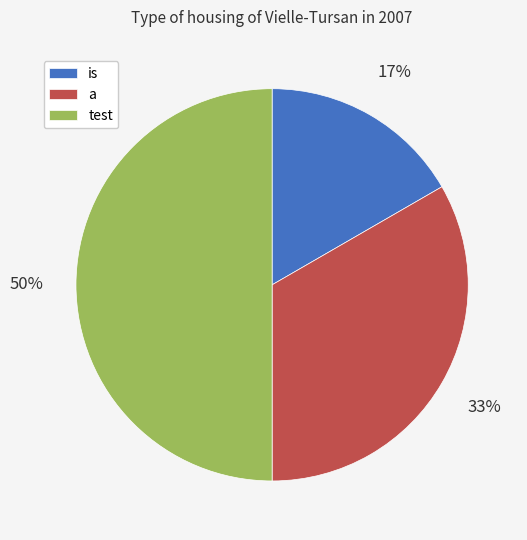

To the nearest percent, what percentage of the pie is is?

17%